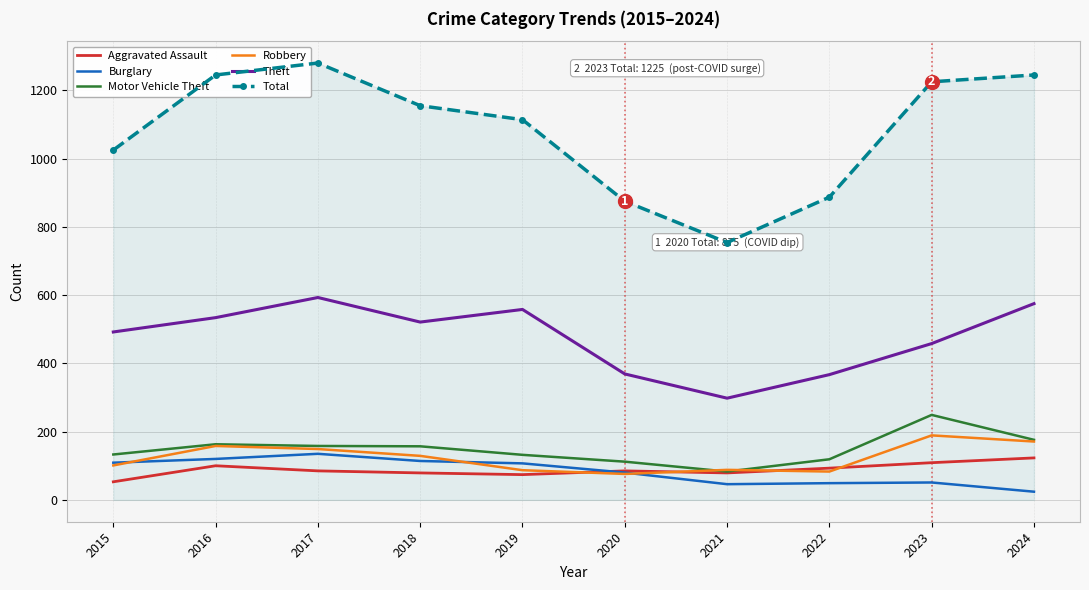

True or false: Robbery and Total cross at least once.

False